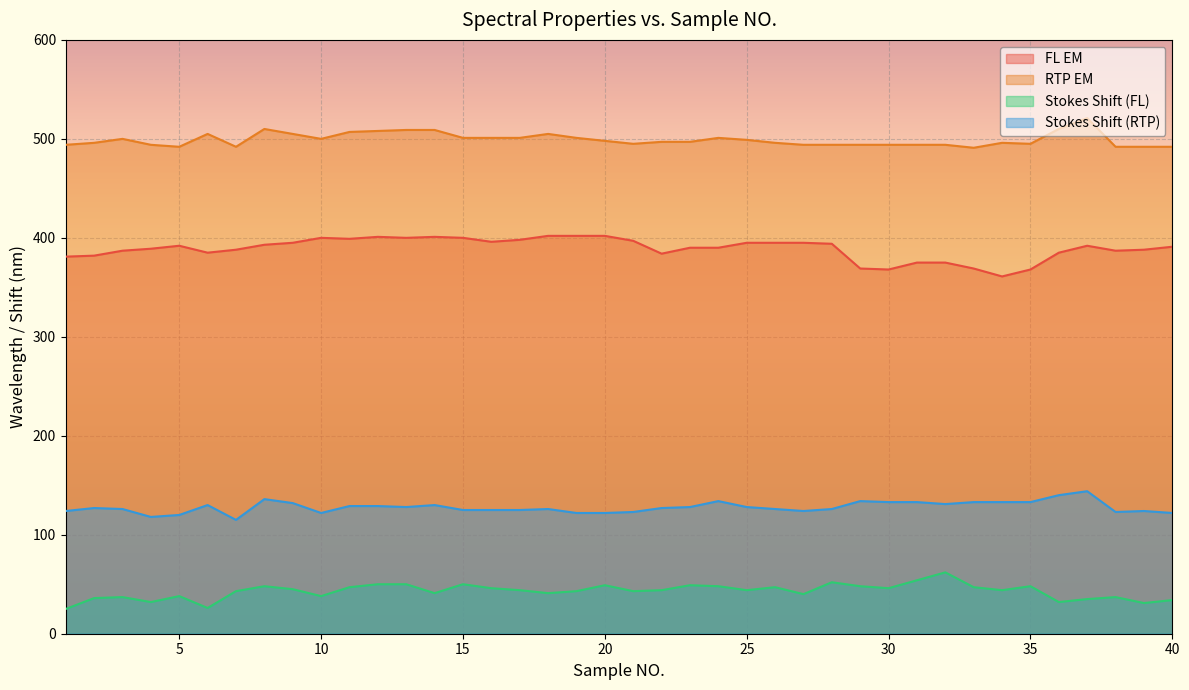

What is the difference between the maximum and minimum values in the FL EM series?

41